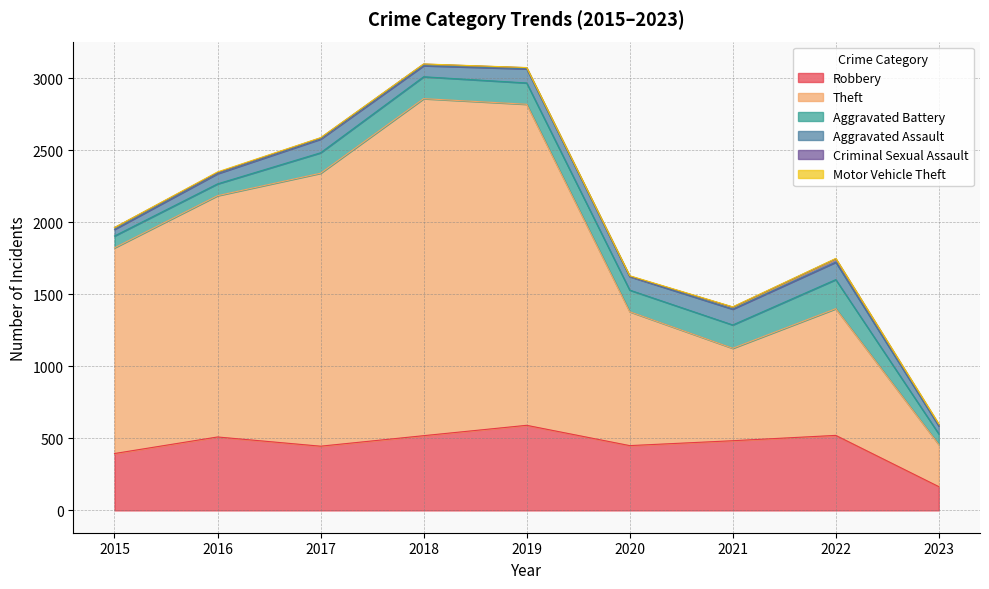

What is the greatest value displayed?

2341